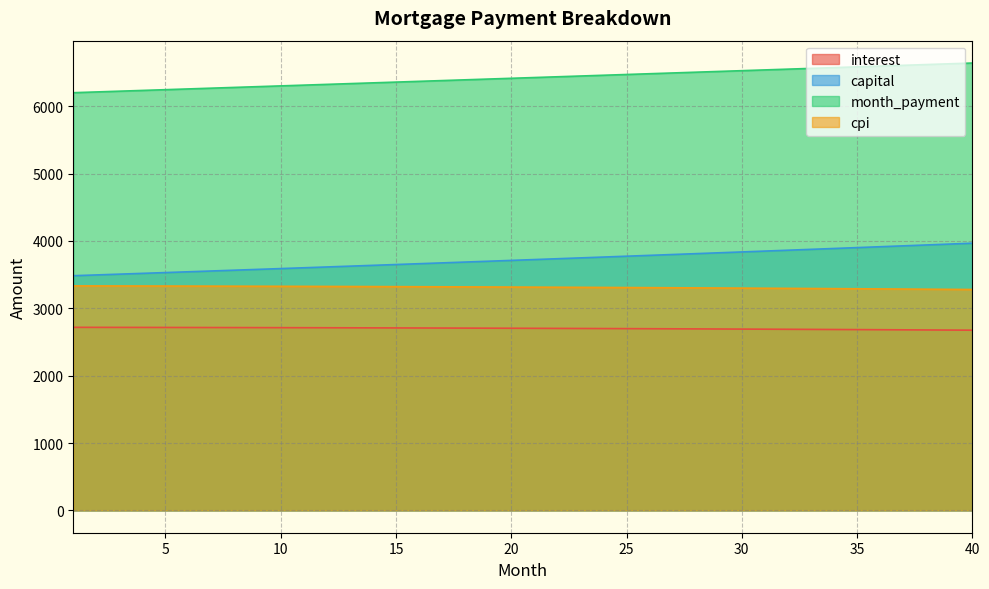

Reading right to left, extract all data points from this chart.

interest: 40=2675.0	39=2676.8	38=2678.6	37=2680.3	36=2682.0	35=2683.7	34=2685.3	33=2686.8	32=2688.4	31=2689.9	30=2691.3	29=2692.7	28=2694.1	27=2695.5	26=2696.8	25=2698.0	24=2699.2	23=2700.4	22=2701.6	21=2702.7	20=2703.8	19=2704.8	18=2705.8	17=2706.8	16=2707.7	15=2708.6	14=2709.4	13=2710.2	12=2711.0	11=2711.8	10=2712.5	9=2713.2	8=2713.8	7=2714.4	6=2715.0	5=2715.5	4=2716.0	3=2716.5	2=2716.9	1=2717.4
capital: 40=3966.6	39=3953.4	38=3940.3	37=3927.2	36=3914.1	35=3901.1	34=3888.2	33=3875.3	32=3862.4	31=3849.6	30=3836.8	29=3824.0	28=3811.3	27=3798.7	26=3786.0	25=3773.4	24=3760.9	23=3748.4	22=3736.0	21=3723.6	20=3711.2	19=3698.8	18=3686.6	17=3674.3	16=3662.1	15=3649.9	14=3637.8	13=3625.7	12=3613.7	11=3601.7	10=3589.7	9=3577.8	8=3565.9	7=3554.1	6=3542.2	5=3530.5	4=3518.8	3=3507.1	2=3495.4	1=3483.8
month_payment: 40=6641.6	39=6630.2	38=6618.8	37=6607.5	36=6596.1	35=6584.8	34=6573.4	33=6562.1	32=6550.8	31=6539.4	30=6528.1	29=6516.8	28=6505.4	27=6494.1	26=6482.8	25=6471.5	24=6460.1	23=6448.8	22=6437.5	21=6426.2	20=6414.9	19=6403.6	18=6392.4	17=6381.1	16=6369.8	15=6358.5	14=6347.2	13=6336.0	12=6324.7	11=6313.4	10=6302.2	9=6290.9	8=6279.7	7=6268.5	6=6257.2	5=6246.0	4=6234.8	3=6223.6	2=6212.4	1=6201.2
cpi: 40=3279.1	39=3281.3	38=3283.6	37=3285.8	36=3287.9	35=3290.0	34=3292.0	33=3294.0	32=3295.9	31=3297.8	30=3299.6	29=3301.4	28=3303.1	27=3304.8	26=3306.5	25=3308.1	24=3309.6	23=3311.1	22=3312.6	21=3314.0	20=3315.3	19=3316.6	18=3317.9	17=3319.1	16=3320.3	15=3321.4	14=3322.5	13=3323.6	12=3324.6	11=3325.6	10=3326.5	9=3327.3	8=3328.2	7=3329.0	6=3329.7	5=3330.4	4=3331.1	3=3331.7	2=3332.3	1=3332.8